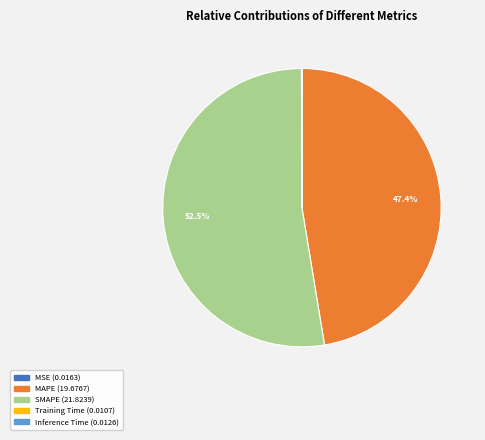

Does MAPE account for over 50% of the chart?

No